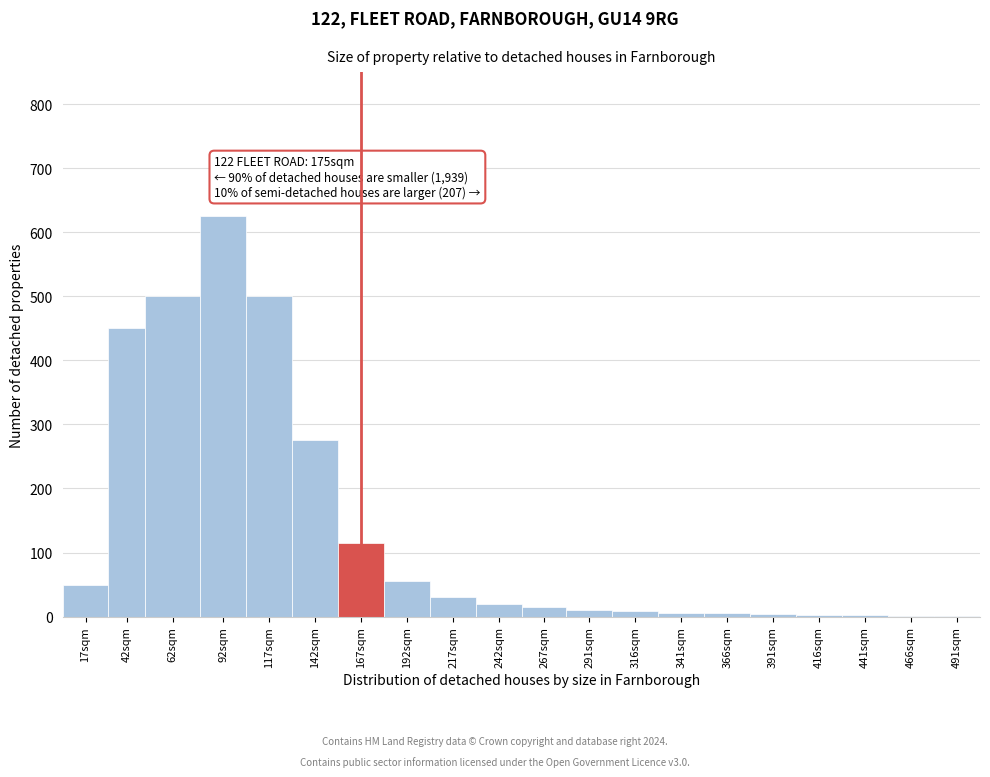

The value at 167sqm is 115. True or false?

True